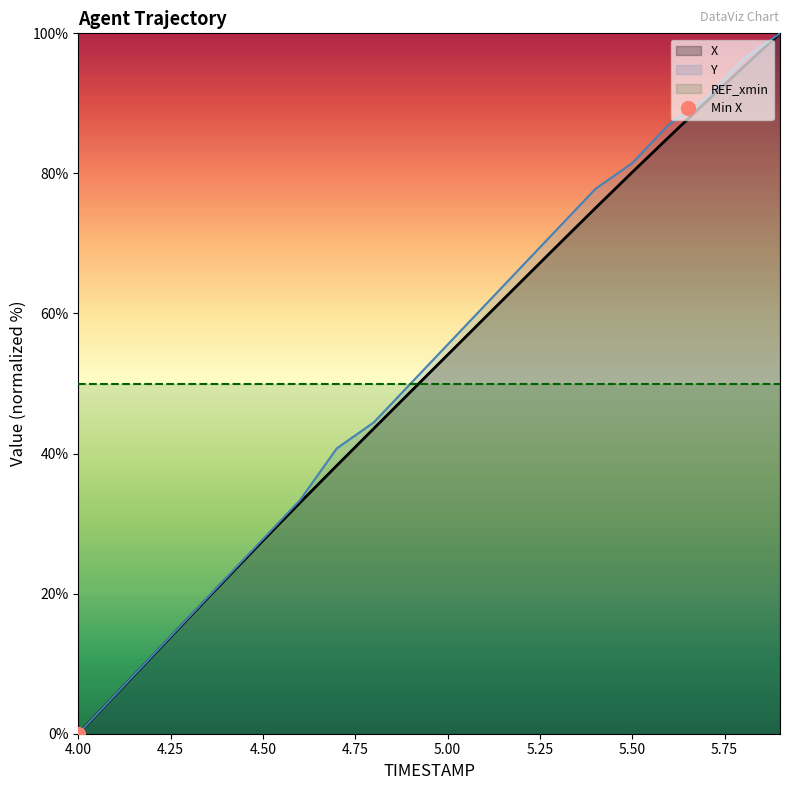

What is the label of the 10th point from the left?

4.9